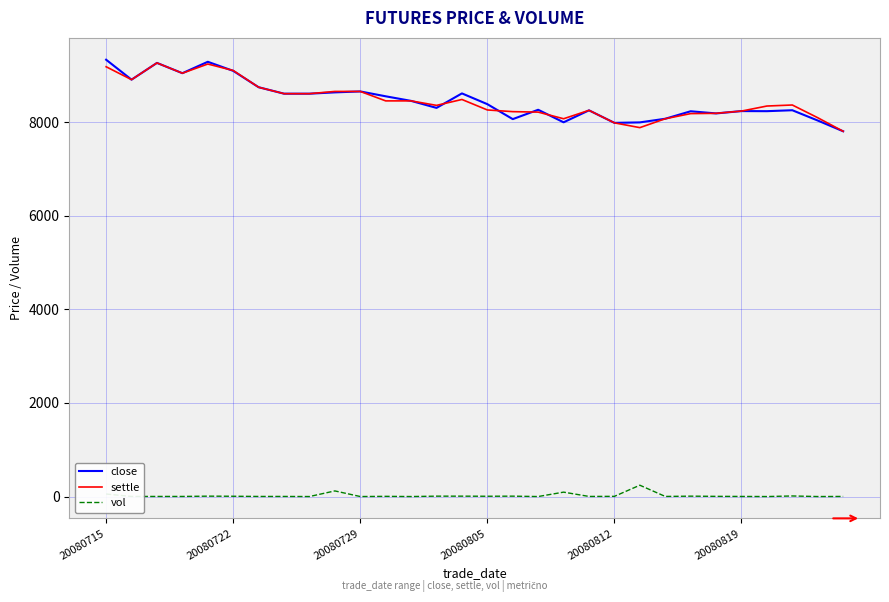

What is the greatest value displayed?

9340